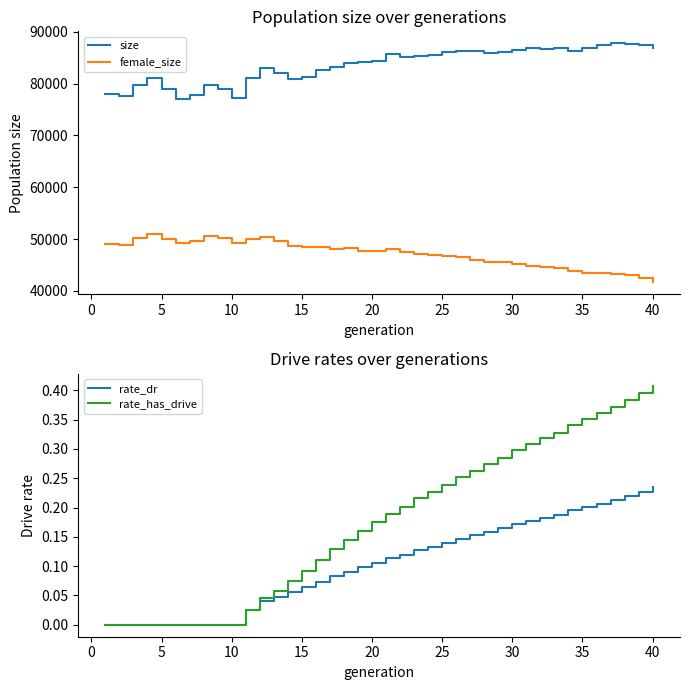

True or false: size and female_size cross at least once.

False